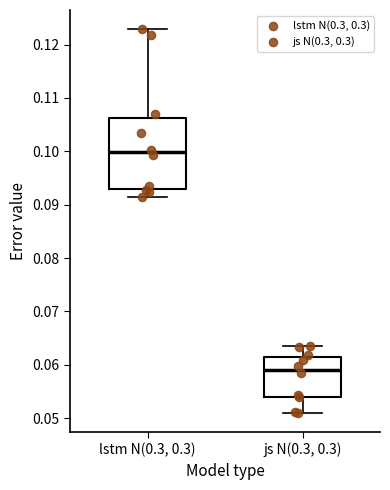

Reading left to right, transcribe this box plot: for each box, give where its median line is, the range the box spans, and where its two whiskers end, as read against the y-axis. The values are not printed on the chart, so give them approximately, as read against the axis.

lstm N(0.3, 0.3): median 0.100, box 0.093 to 0.106, whiskers 0.091 to 0.123
js N(0.3, 0.3): median 0.059, box 0.054 to 0.062, whiskers 0.051 to 0.064